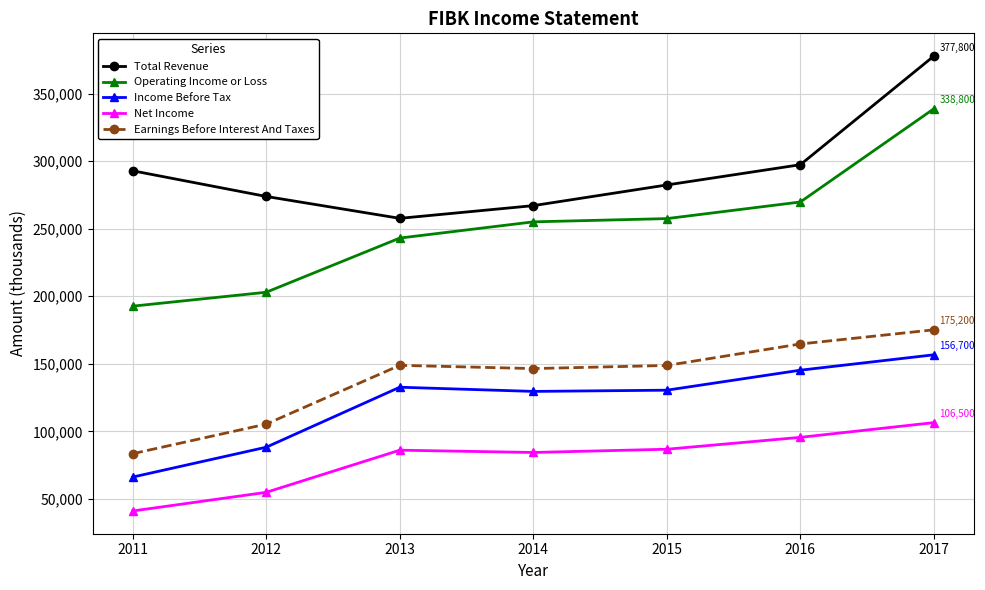

How many lines are shown in the chart?

5